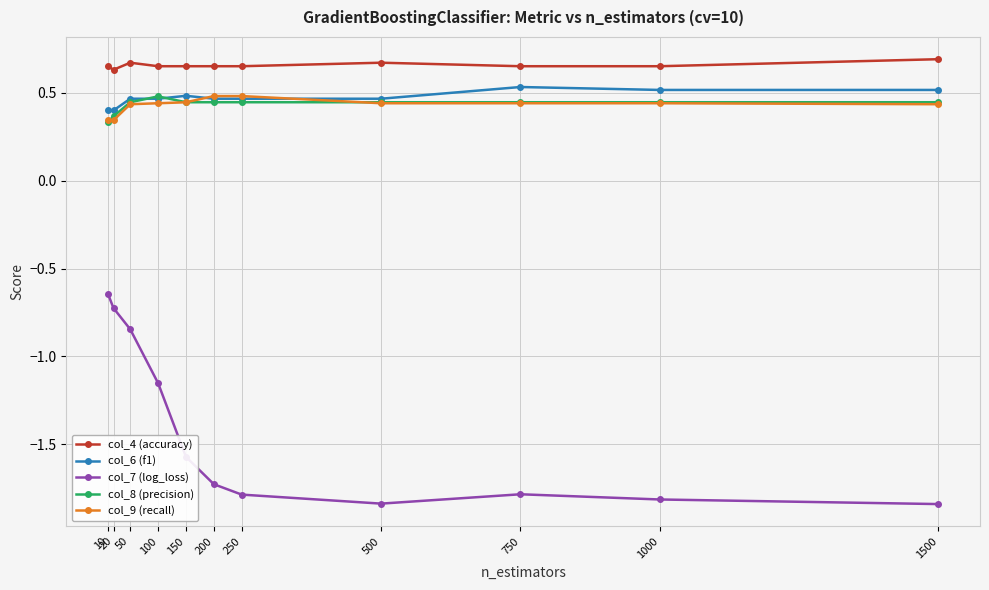

True or false: col_7 (log_loss) and col_4 (accuracy) intersect in this chart.

False